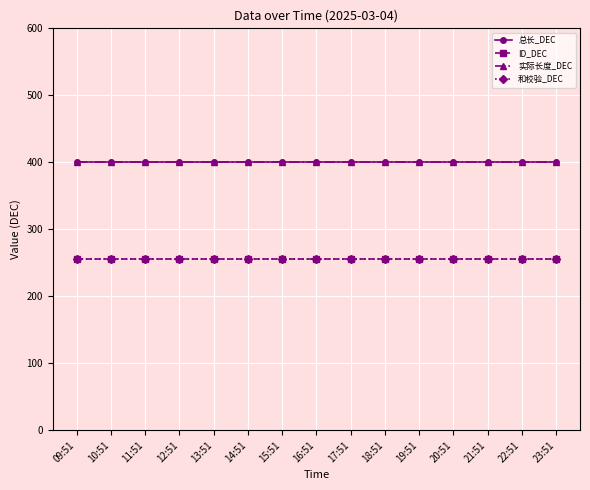

How many lines are shown in the chart?

4